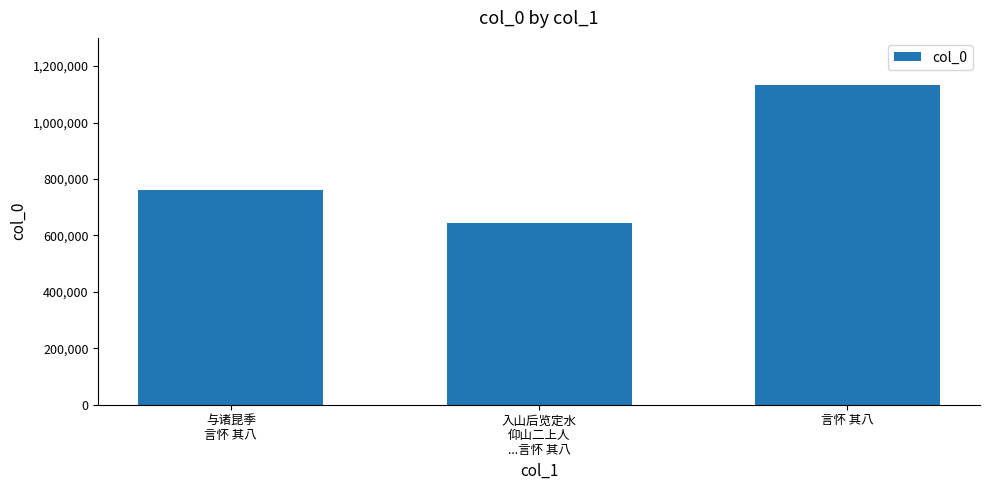

Rank the categories by value from lowest to highest.

入山后览定水
仰山二上人
...言怀 其八, 与诸昆季
言怀 其八, 言怀 其八